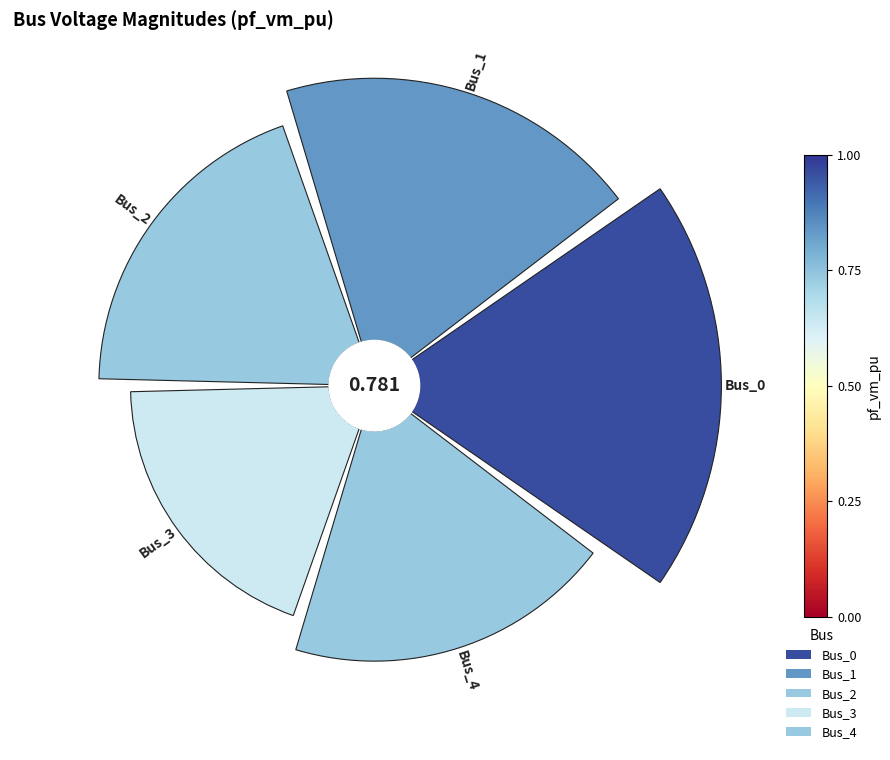

What is the largest slice in the pie chart?

Bus_0